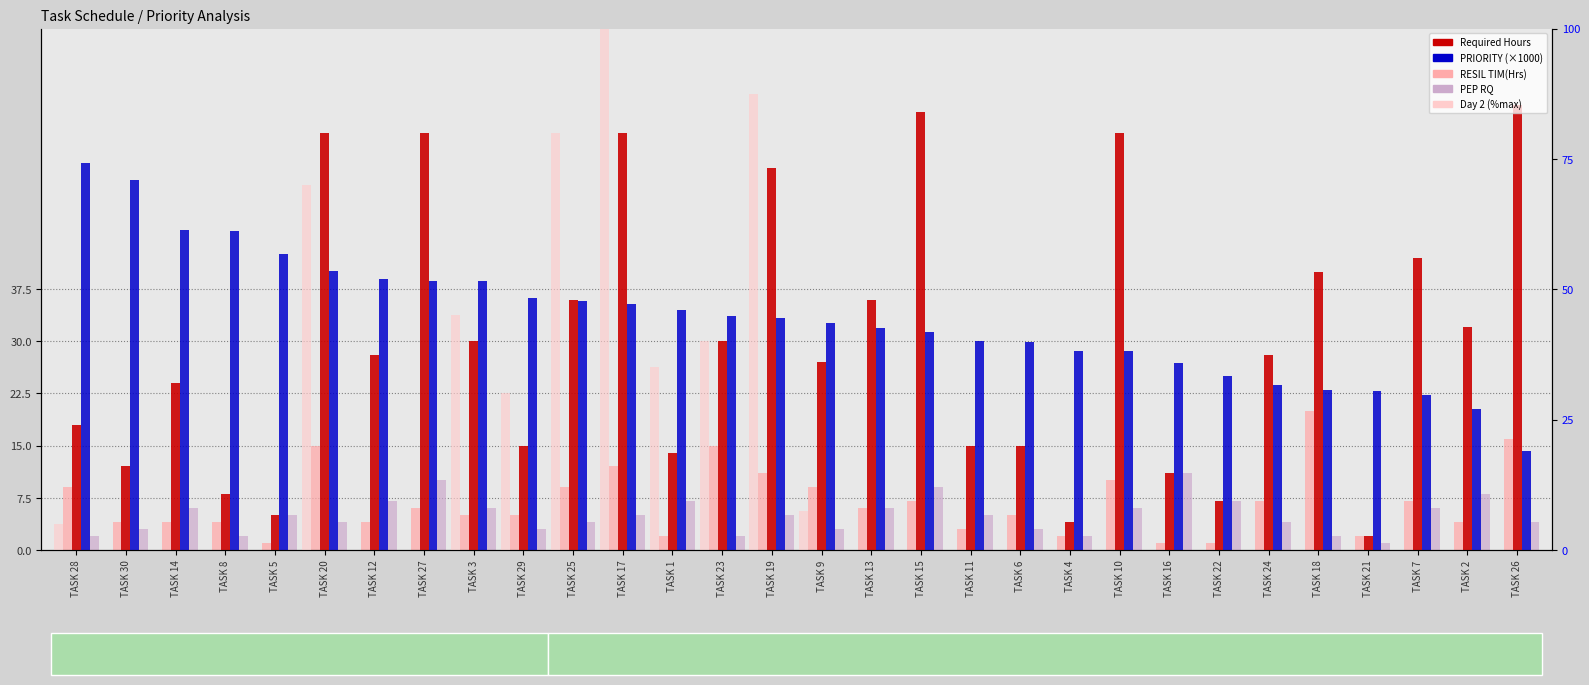

What is the total value across all series at TASK 28?

89.7